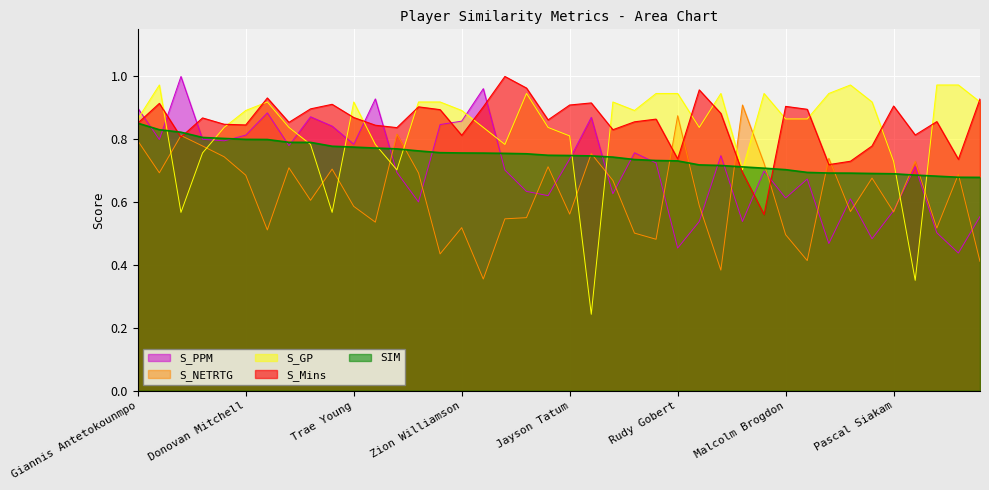

At Jayson Tatum, list the series in order from largest to smallest.

S_Mins, S_GP, SIM, S_PPM, S_NETRTG